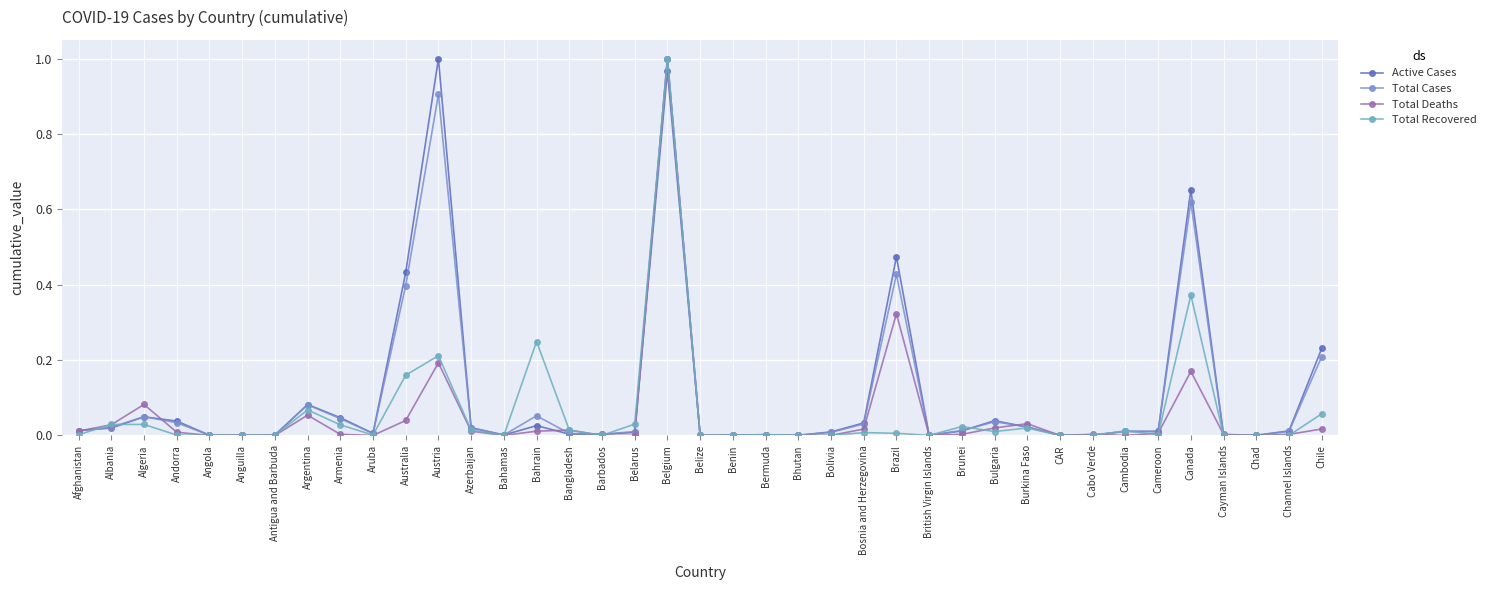

The Total Deaths series shows 0.0 at Bhutan. True or false?

True